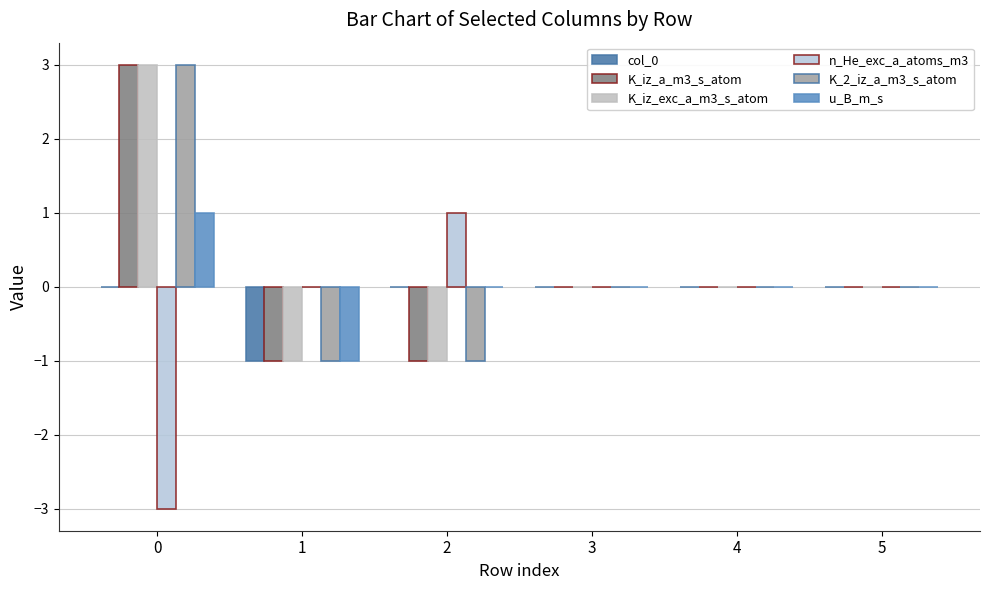

List the labels in order of K_iz_a_m3_s_atom value, largest first.

0, 3, 4, 5, 1, 2